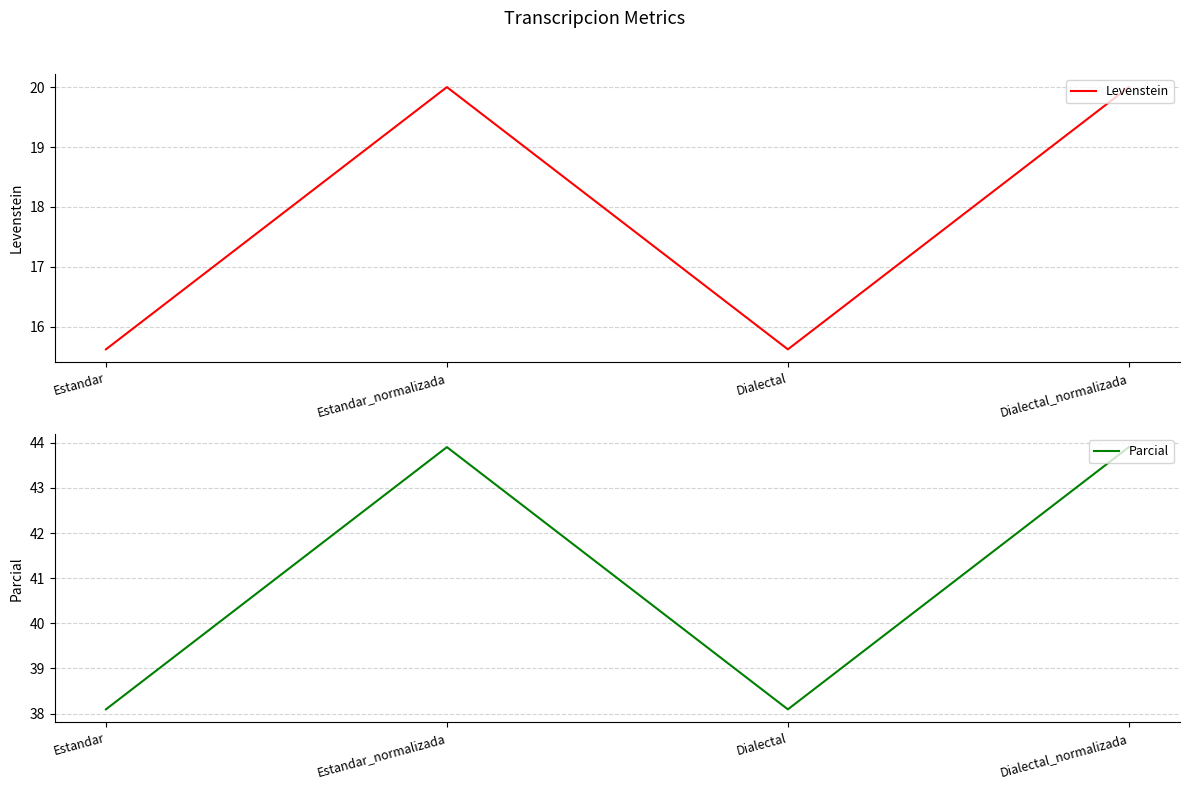

At which category does Parcial reach its first local peak?

Estandar_normalizada